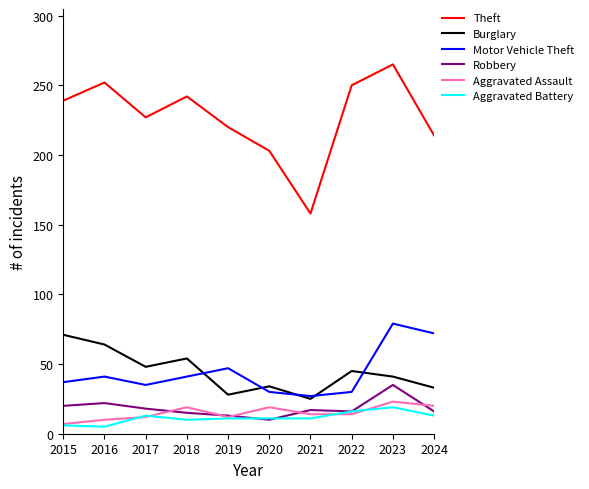

At which category does Aggravated Battery reach its first local peak?

2017